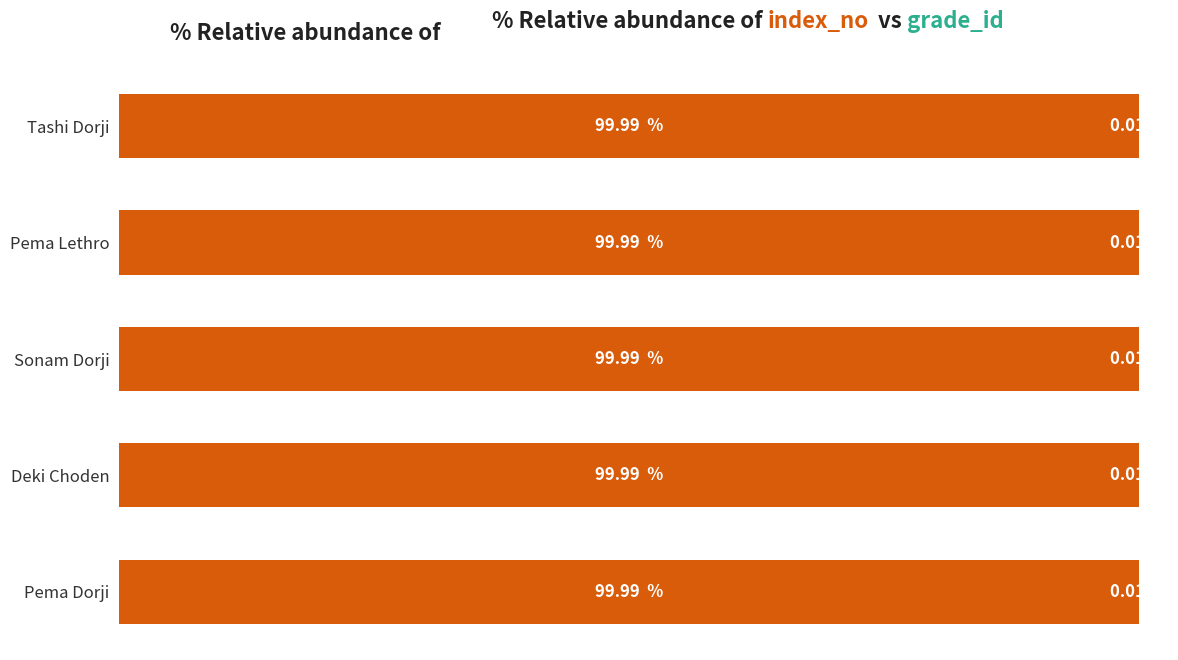

Reading left to right, extract all data points from this chart.

index_no: 0=100.0	1=100.0	2=100.0	3=100.0	4=100.0
grade_id: 0=0.0	1=0.0	2=0.0	3=0.0	4=0.0